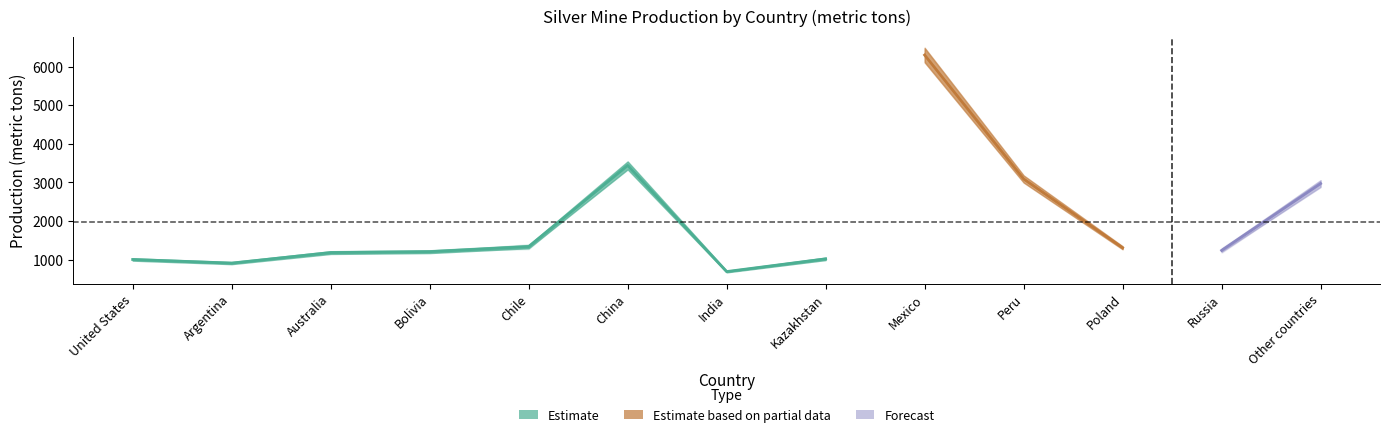

Which category has the lowest value in the 2022 series?

India